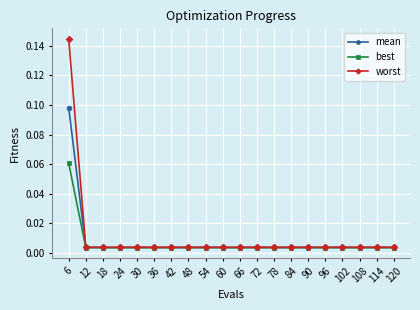

How many lines are shown in the chart?

3